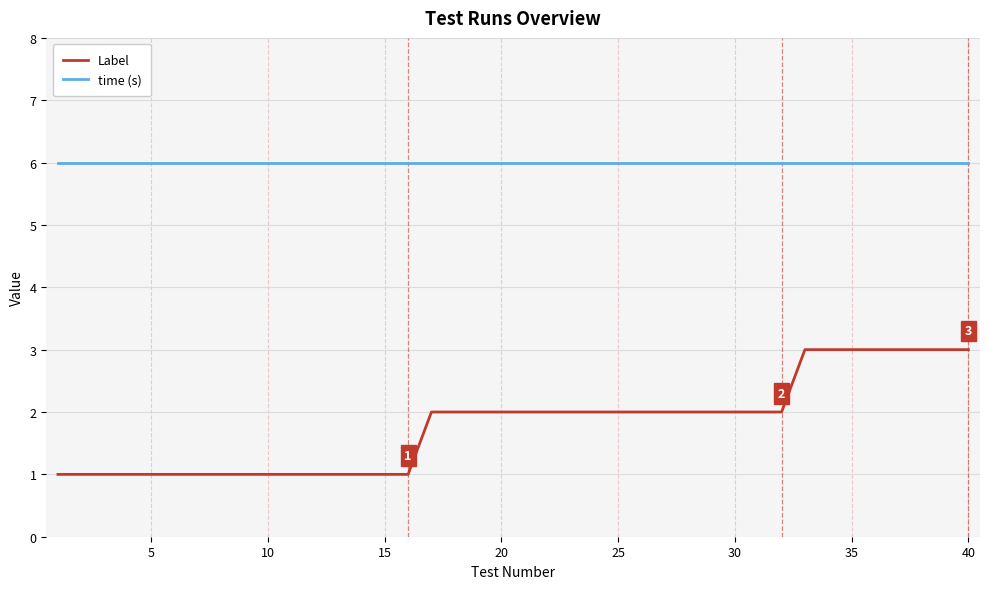

Which series has the largest total across all categories?

time (s)